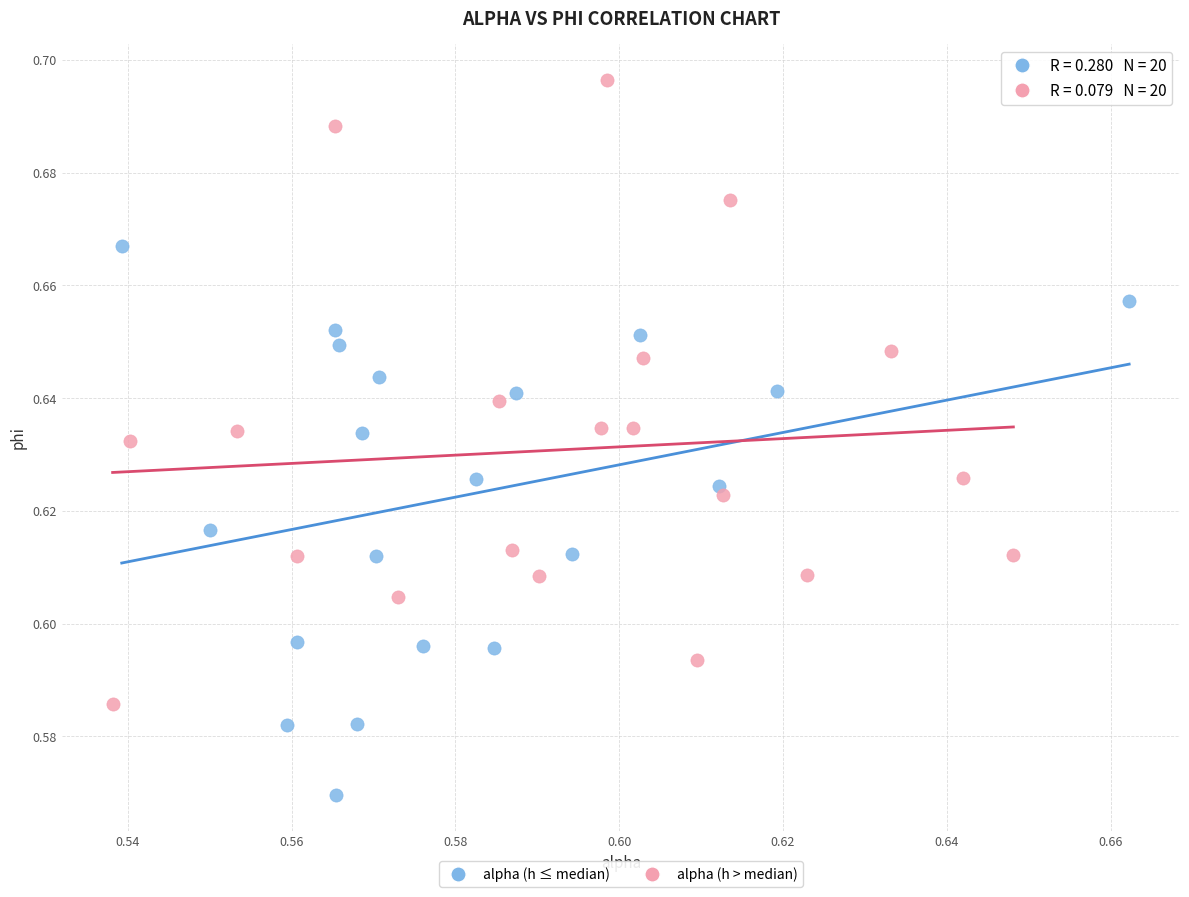

Which series contains the lowest Y value?

alpha (h ≤ median)